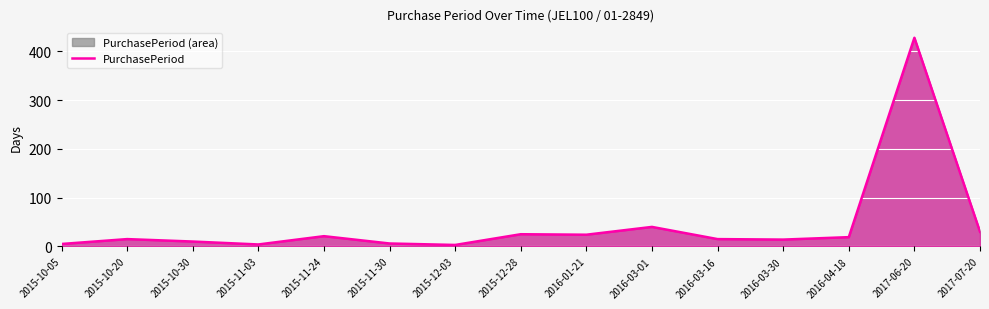

What is the sum of the values at 2015-11-24 and 2017-07-20?

51